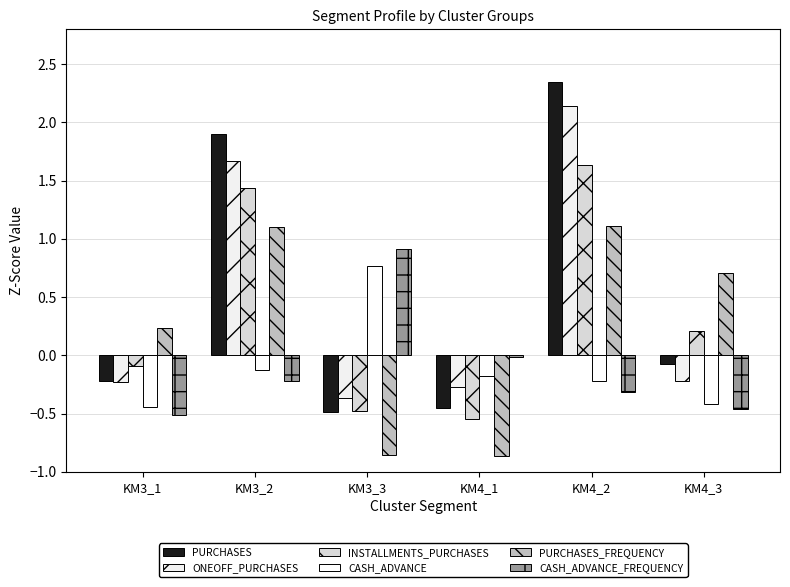

How many positive values does the INSTALLMENTS_PURCHASES series have?

3